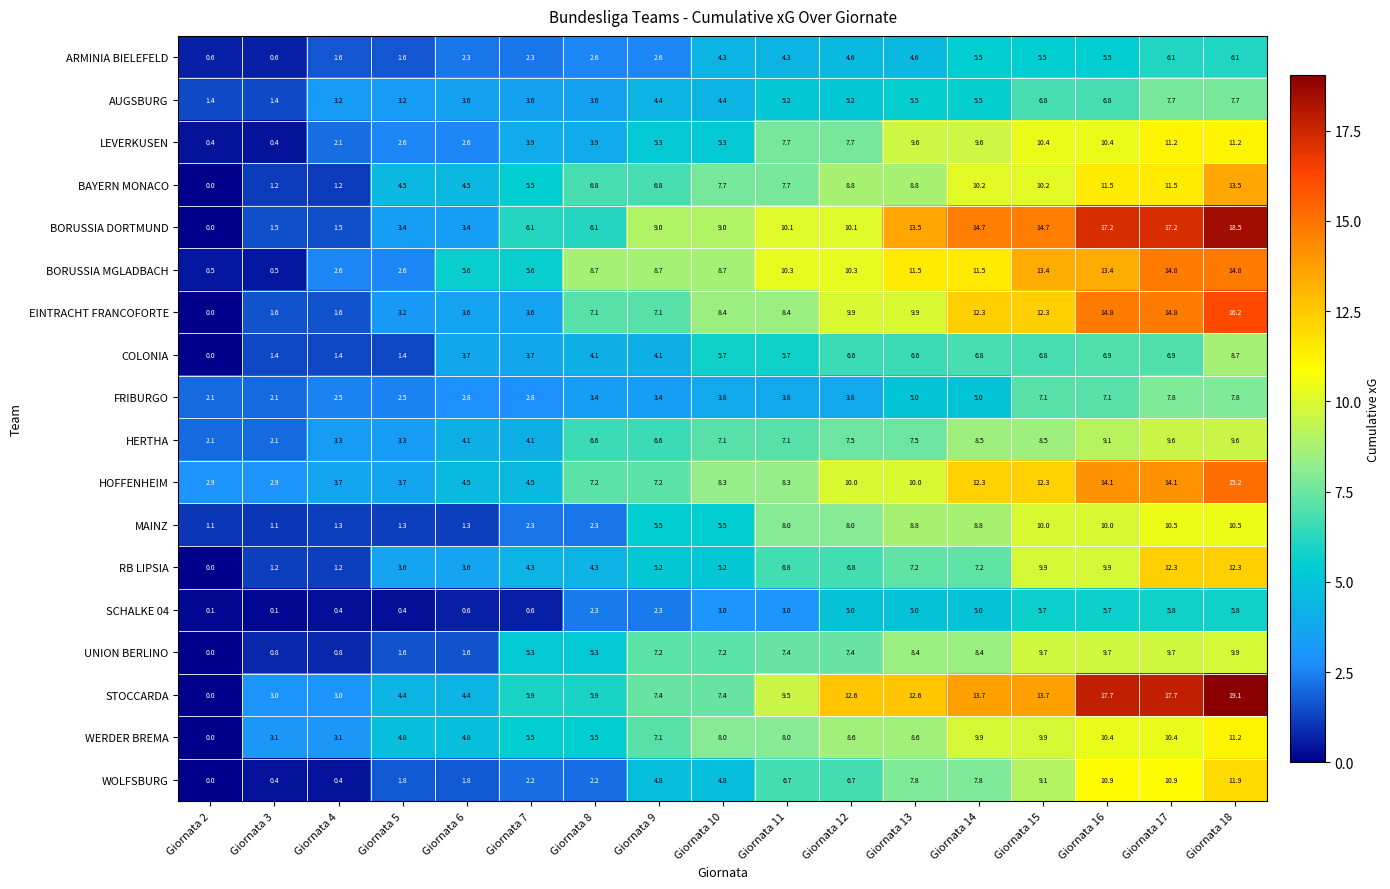

The value of WERDER BREMA at Giornata 6 is 4.8. True or false?

True